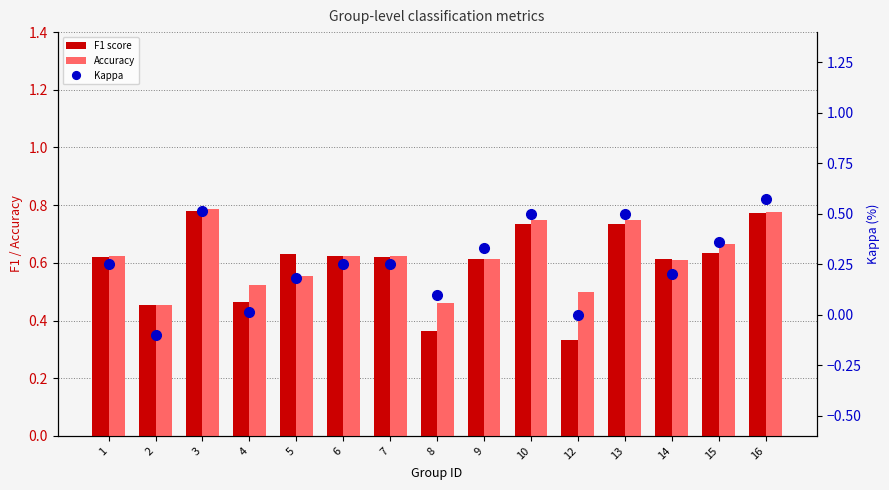

Rank the series by their maximum value, from lowest to highest.

Kappa, F1 score, Accuracy